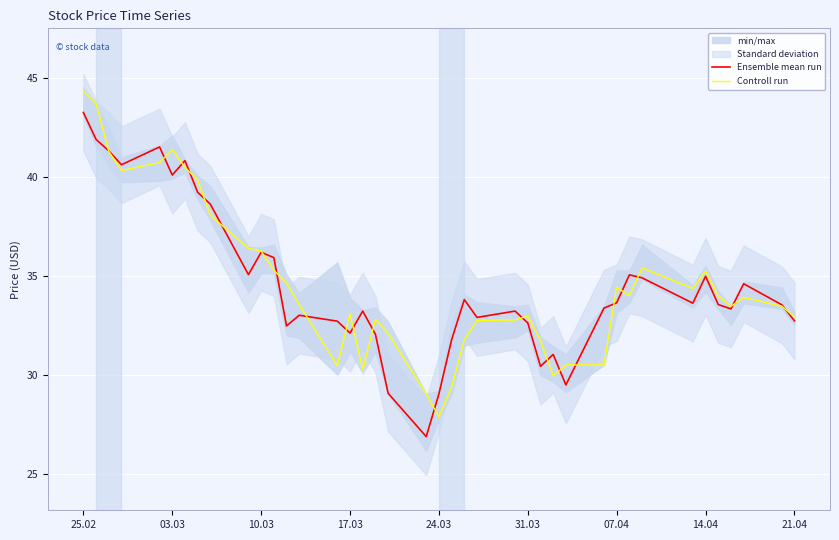

How many data points does each series have?

40